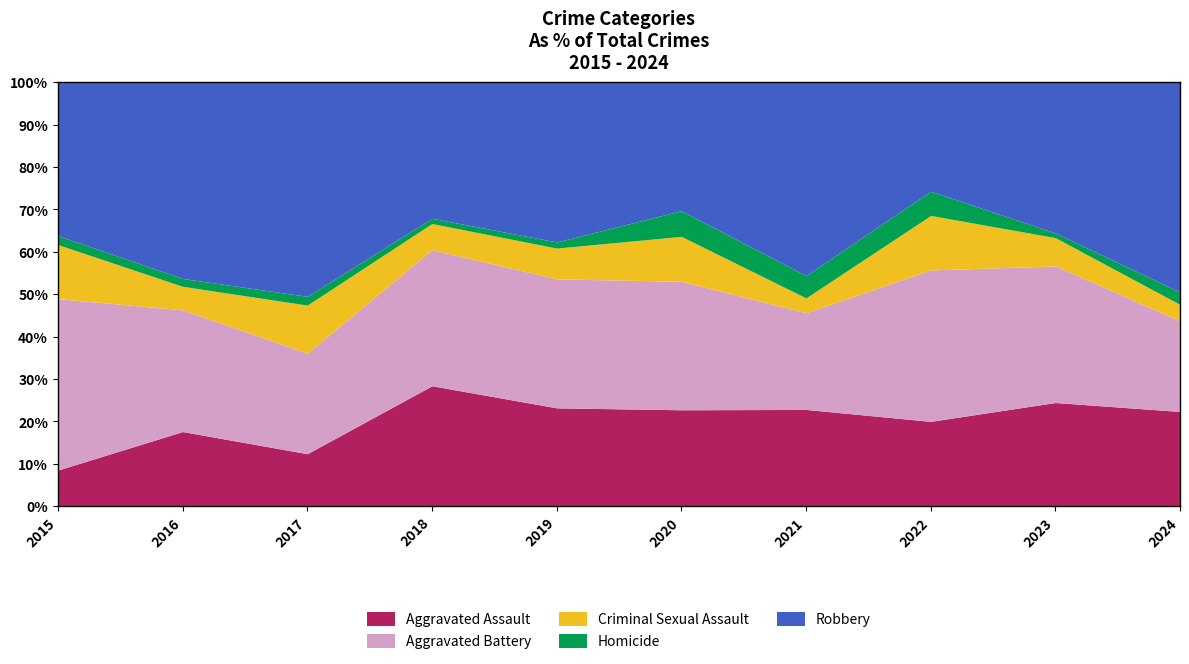

What is the total value across all series at 2017?

100.0